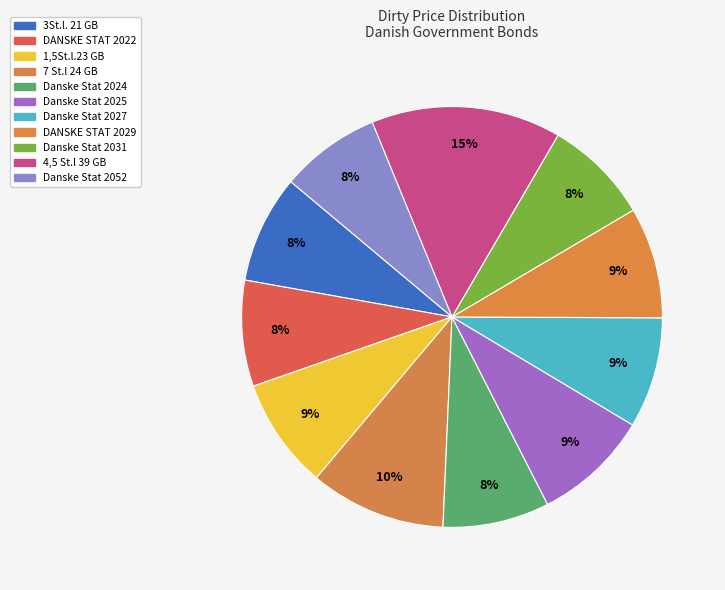

Is there any slice that represents more than half of the pie?

No